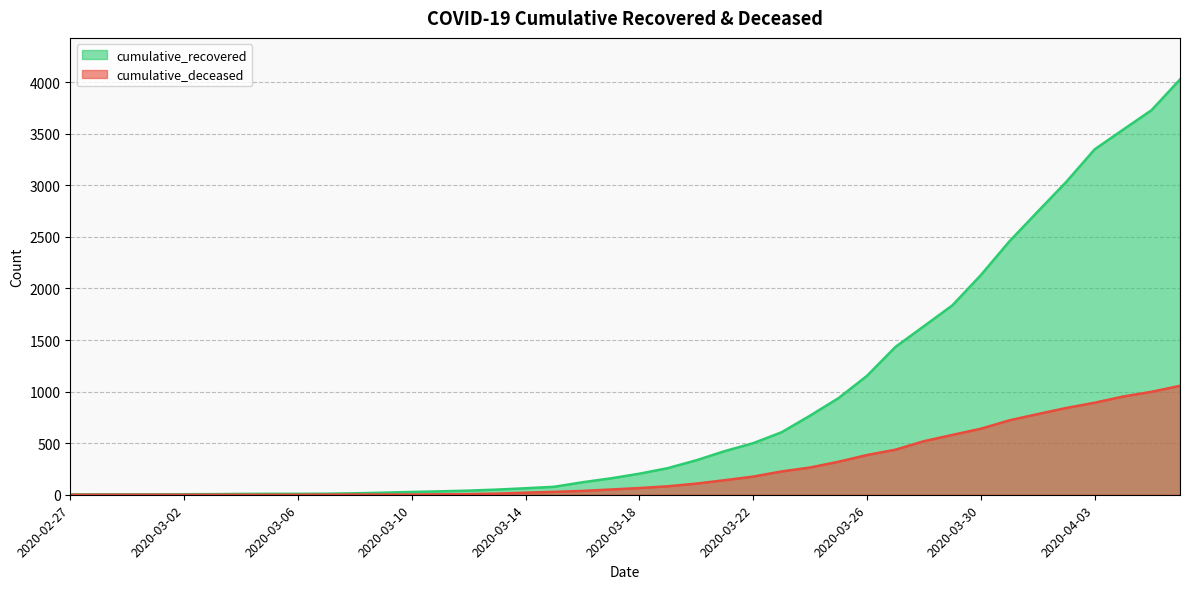

How many series are shown in this chart?

2